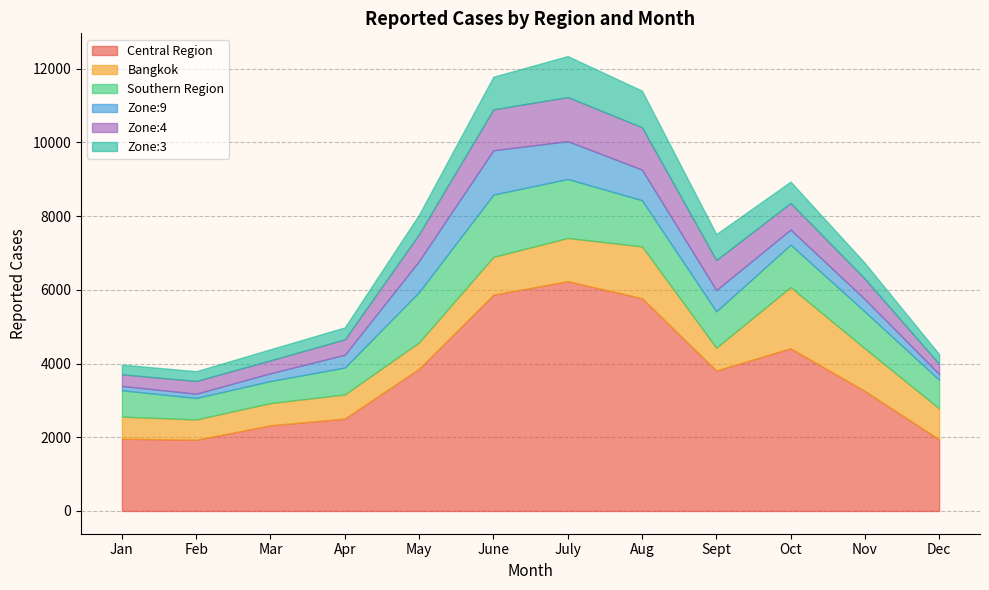

What is the difference between the Zone:3 values at Aug and Oct?

412